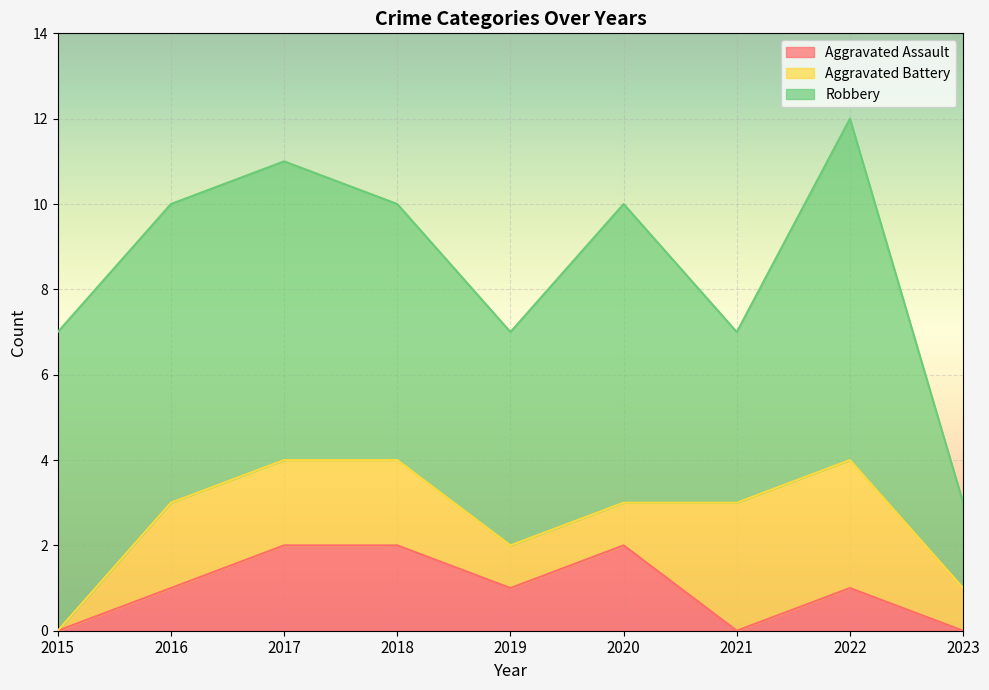

How many distinct data groups are displayed?

3